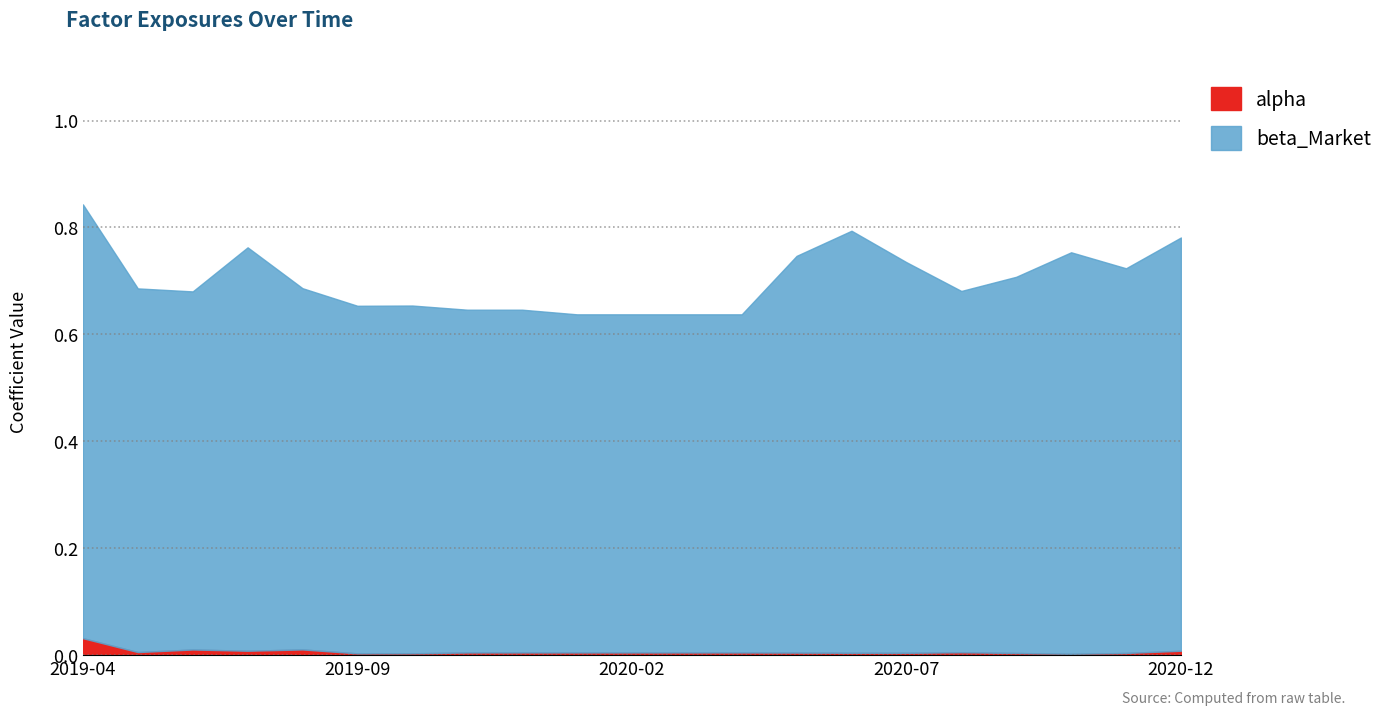

True or false: alpha and beta_Market cross at least once.

False